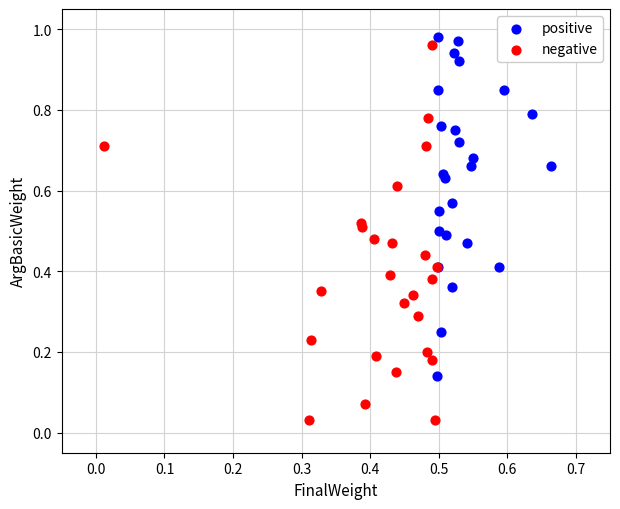

What are all the series names shown in the legend?

positive, negative